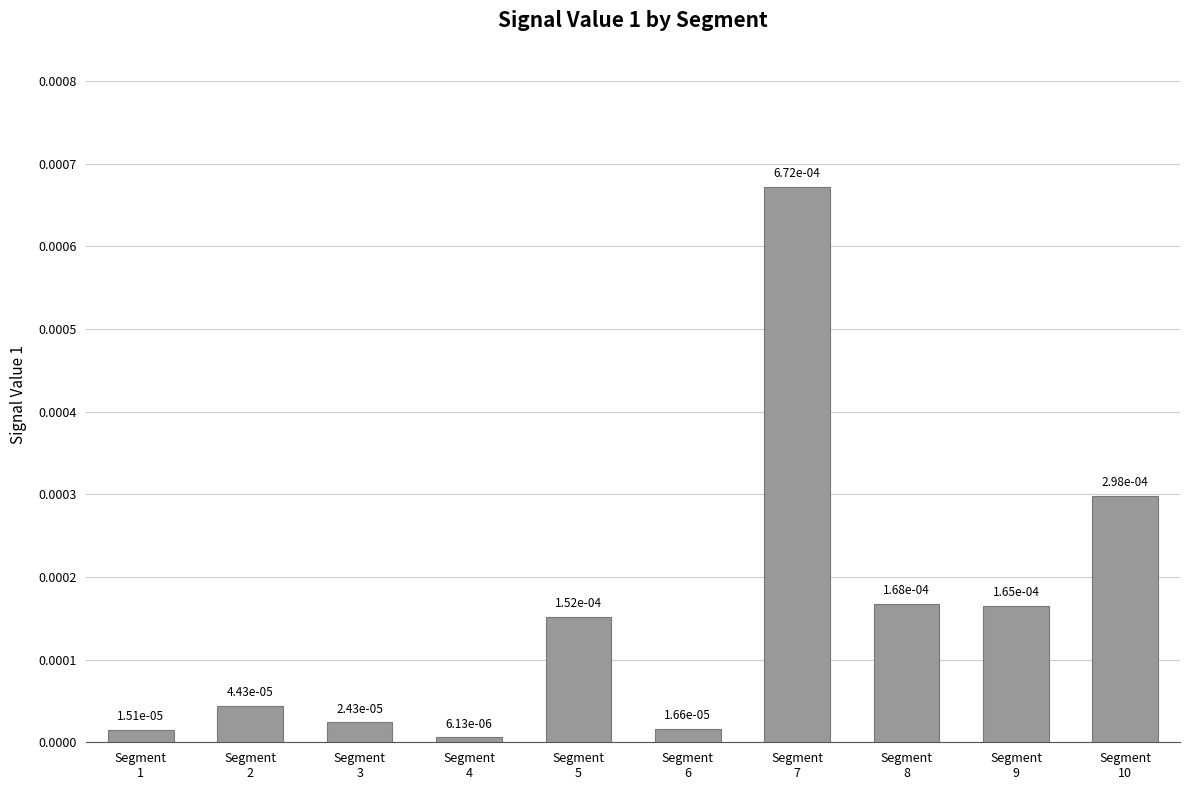

Is it true that the value at Segment
10 is 0.0?

True